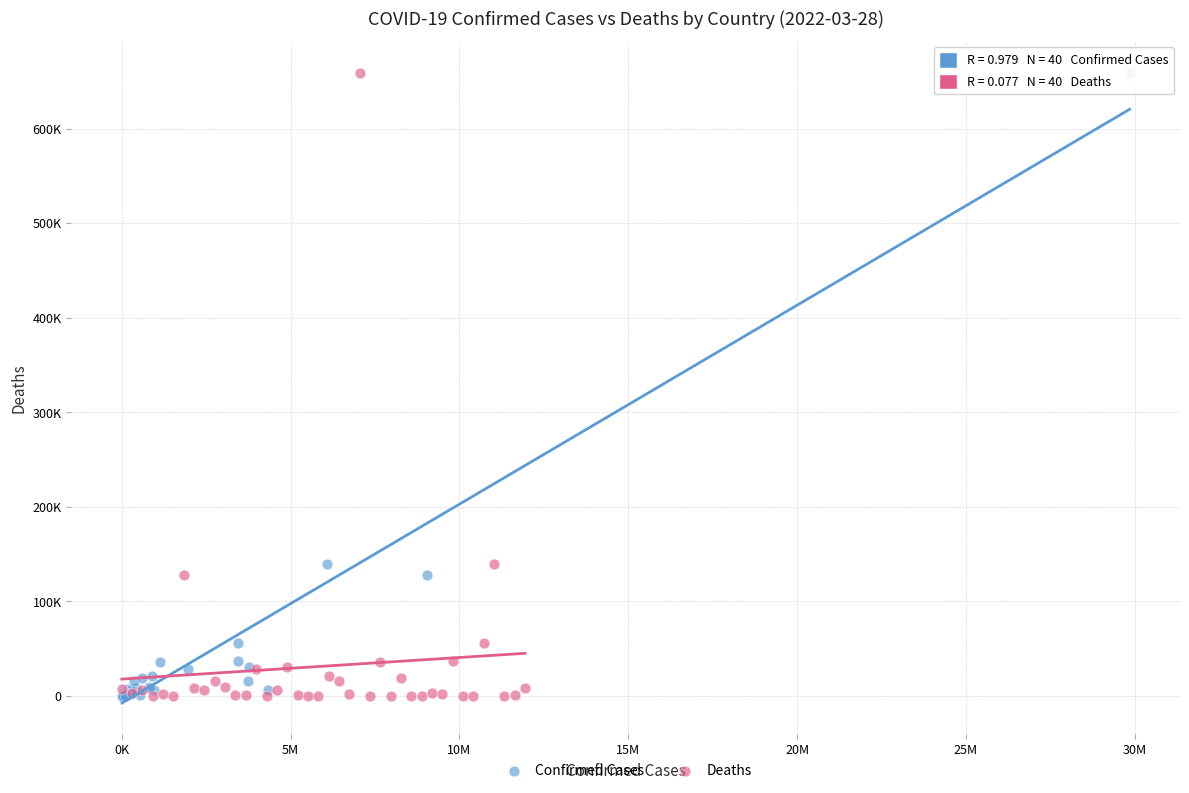

What are all the series names shown in the legend?

Confirmed Cases, Deaths